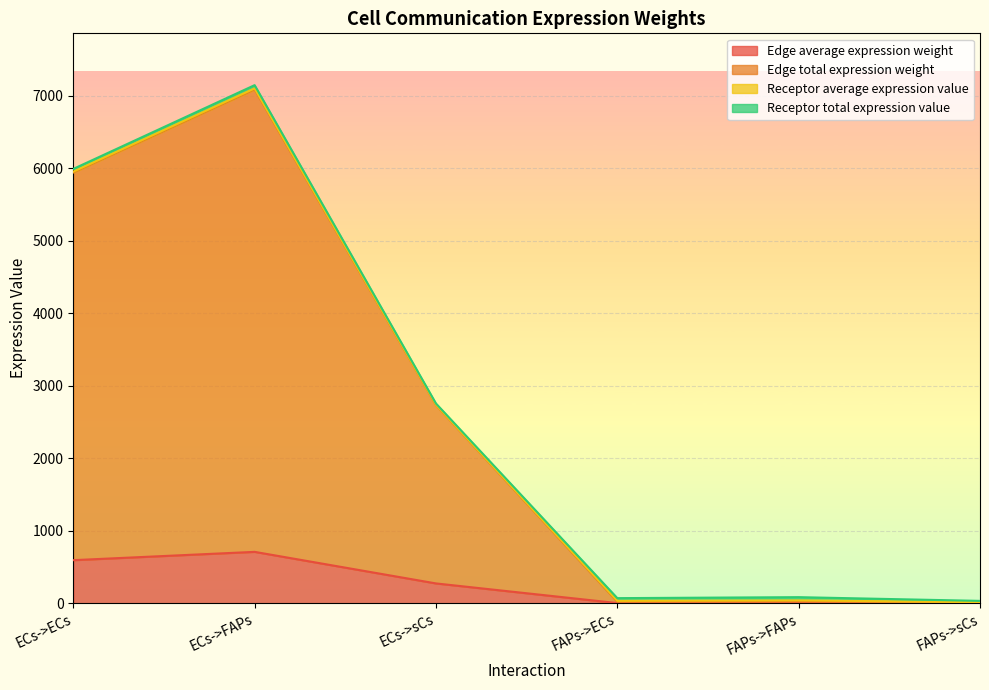

At which label is Edge average expression weight closest to 354?

ECs->sCs